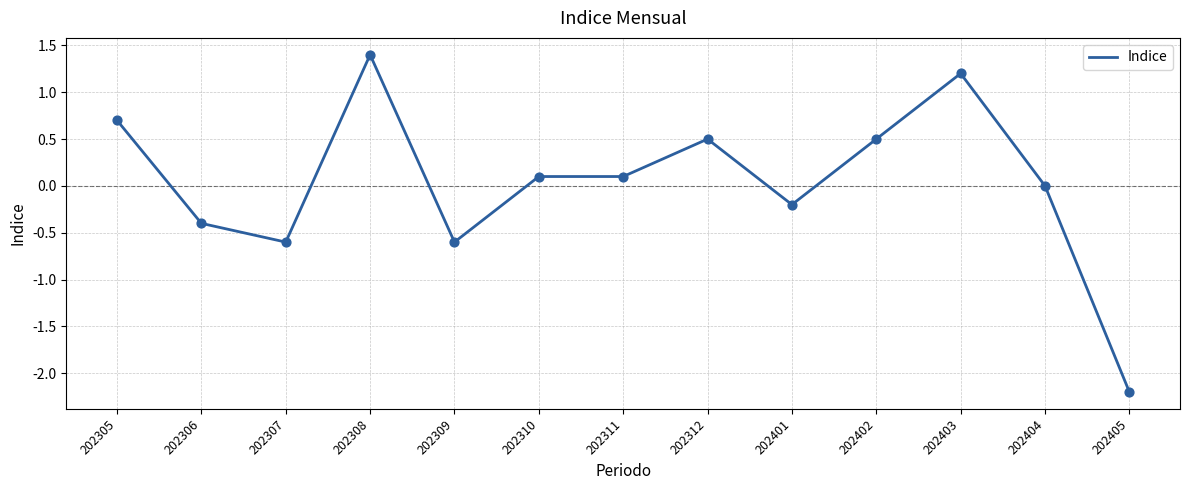

What is the change in value from 202307 to 202404?

+0.6